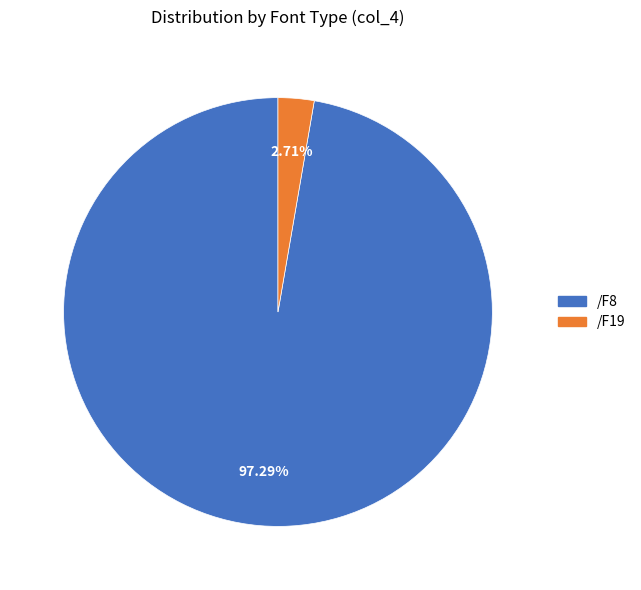

Count the number of slices in the pie.

2